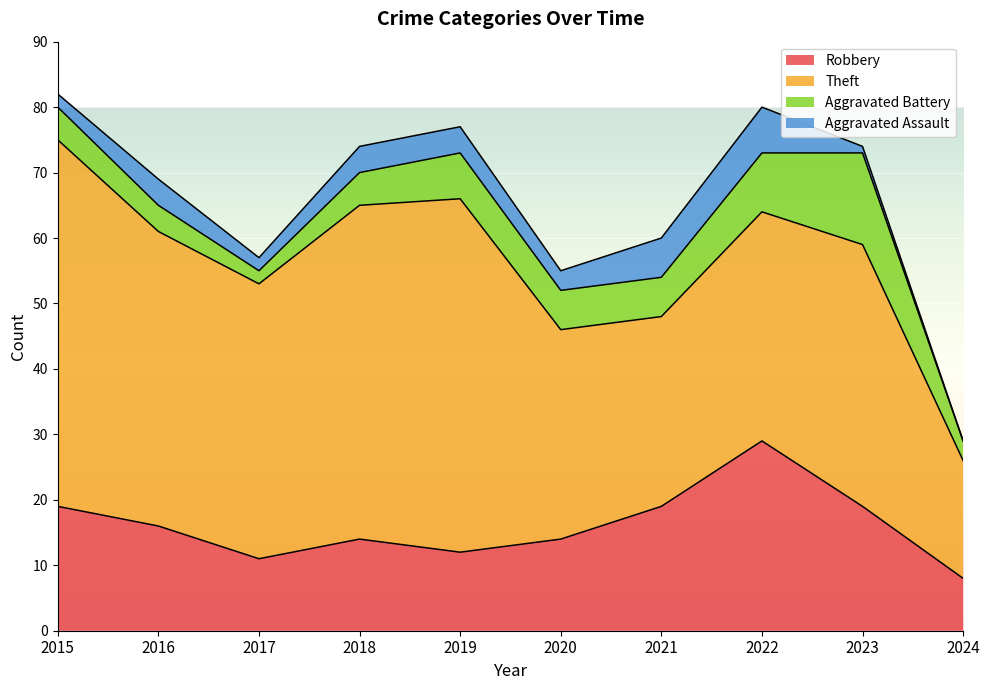

List the labels in order of Aggravated Assault value, smallest first.

2024, 2023, 2015, 2017, 2020, 2016, 2018, 2019, 2021, 2022